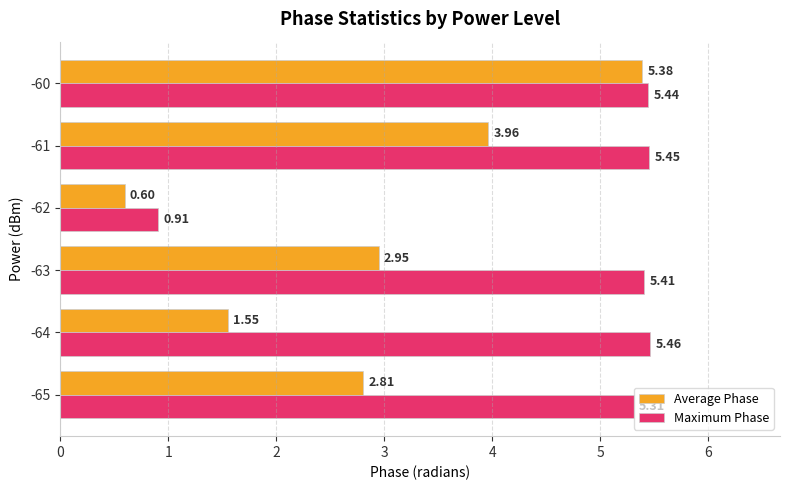

Is the value of Maximum Phase at -65 greater than the value of Average Phase at -64?

Yes